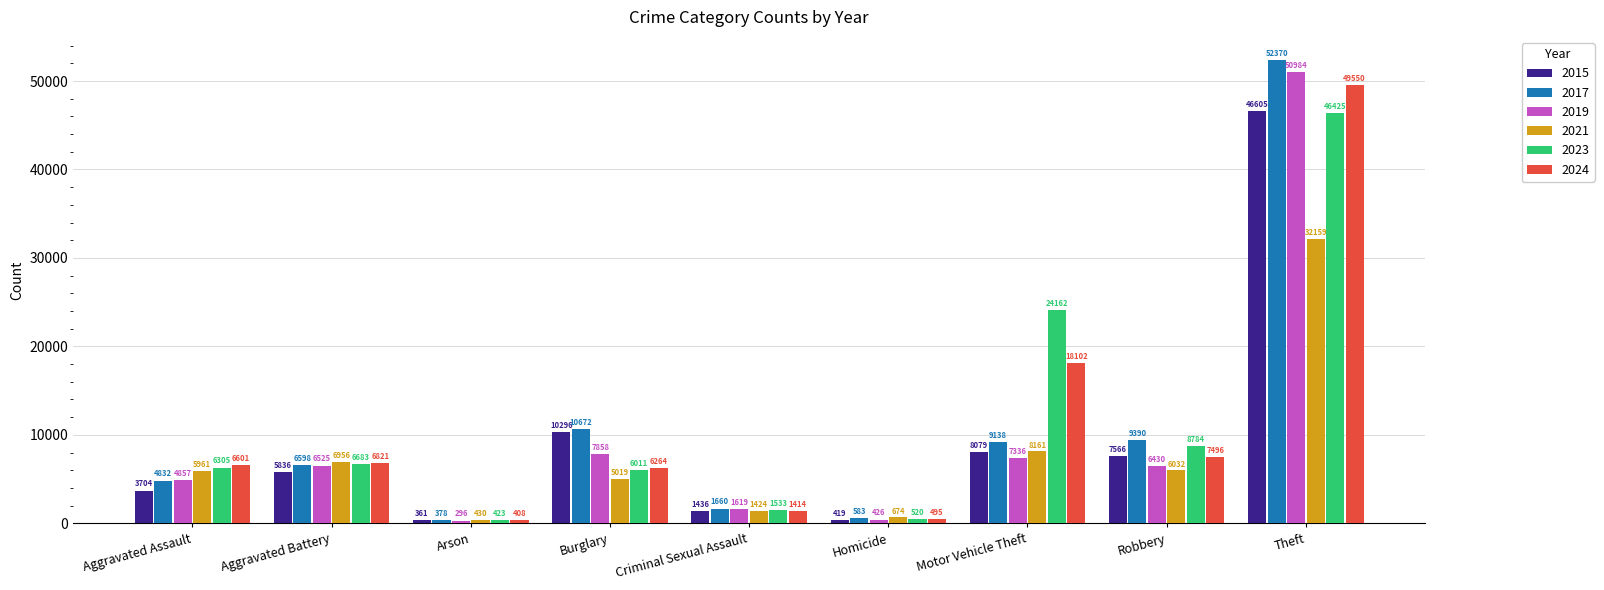

True or false: 2015 has a value of 9088 at Aggravated Battery.

False